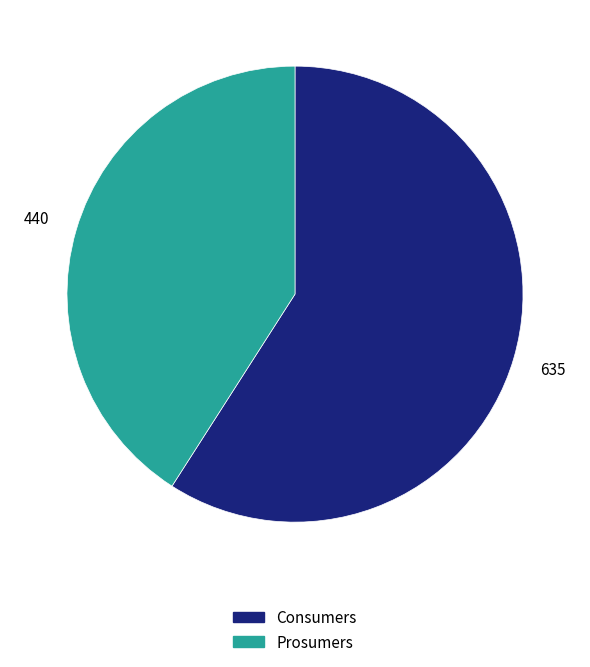

The Consumers slice represents 59% of the pie. True or false?

True